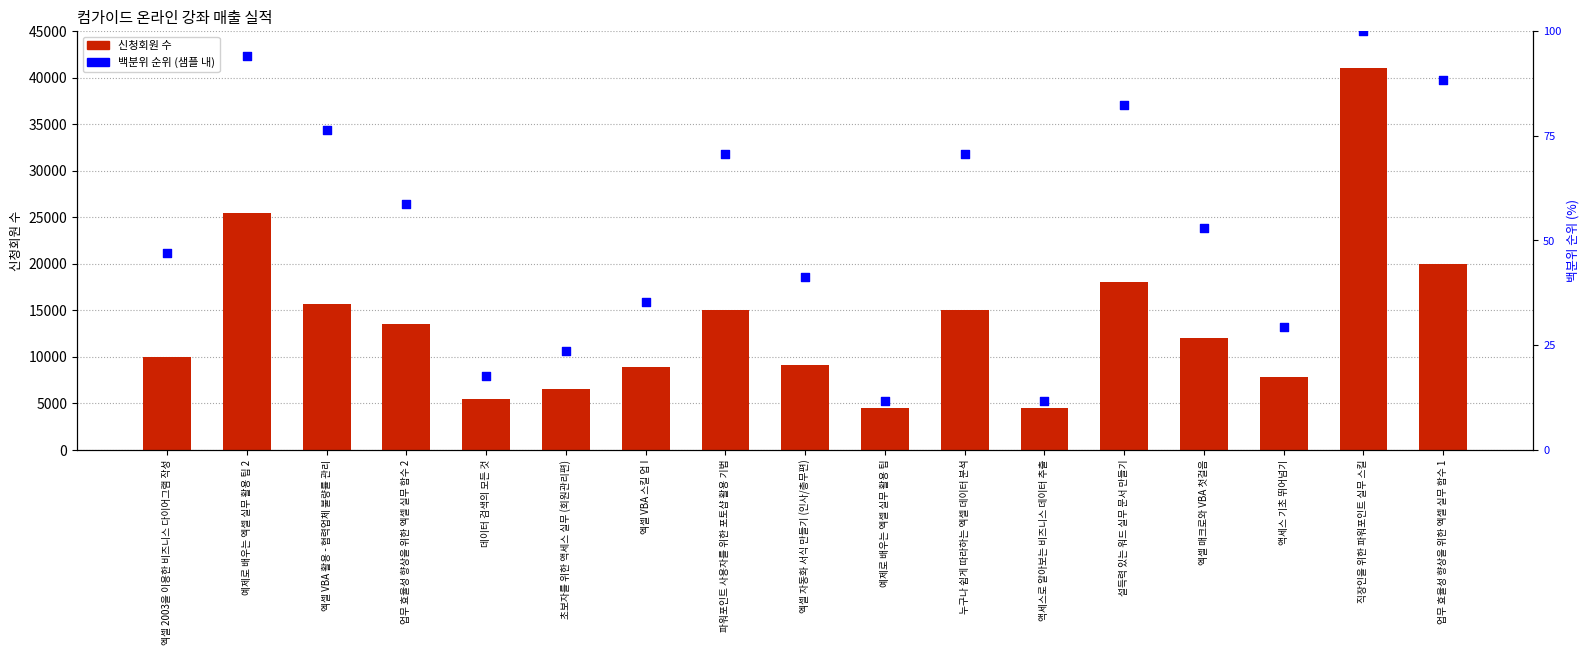

Is the value of 신청회원 at 엑셀 VBA 활용 - 협력업체 불량률 관리 greater than the value of 백분위 순위 at 엑셀 VBA 활용 - 협력업체 불량률 관리?

Yes